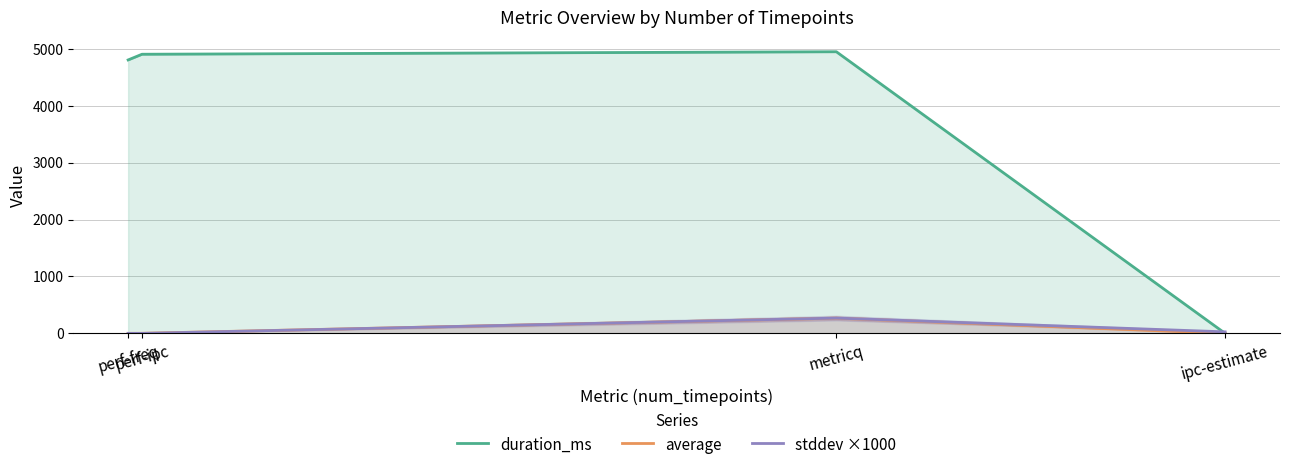

True or false: average and stddev ×1000 cross at least once.

True